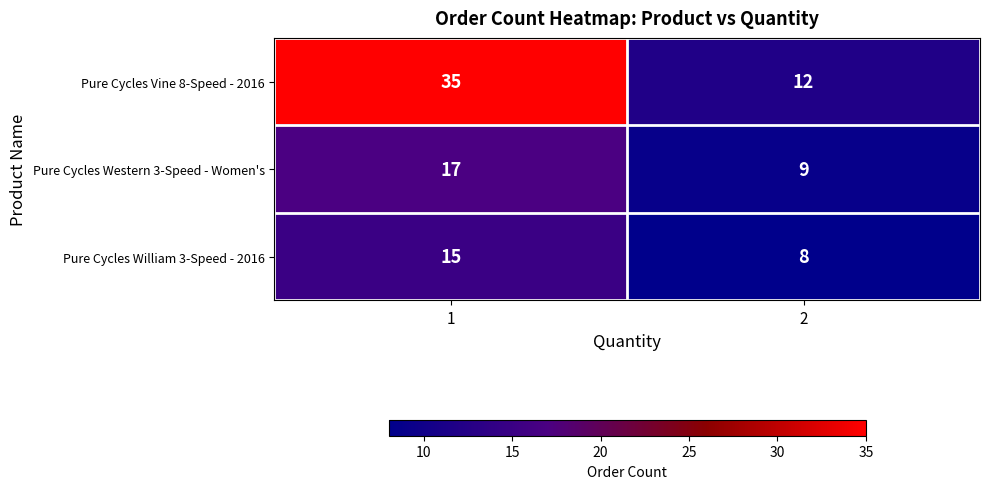

Which series has the largest range (max minus min)?

Pure Cycles Vine 8-Speed - 2016